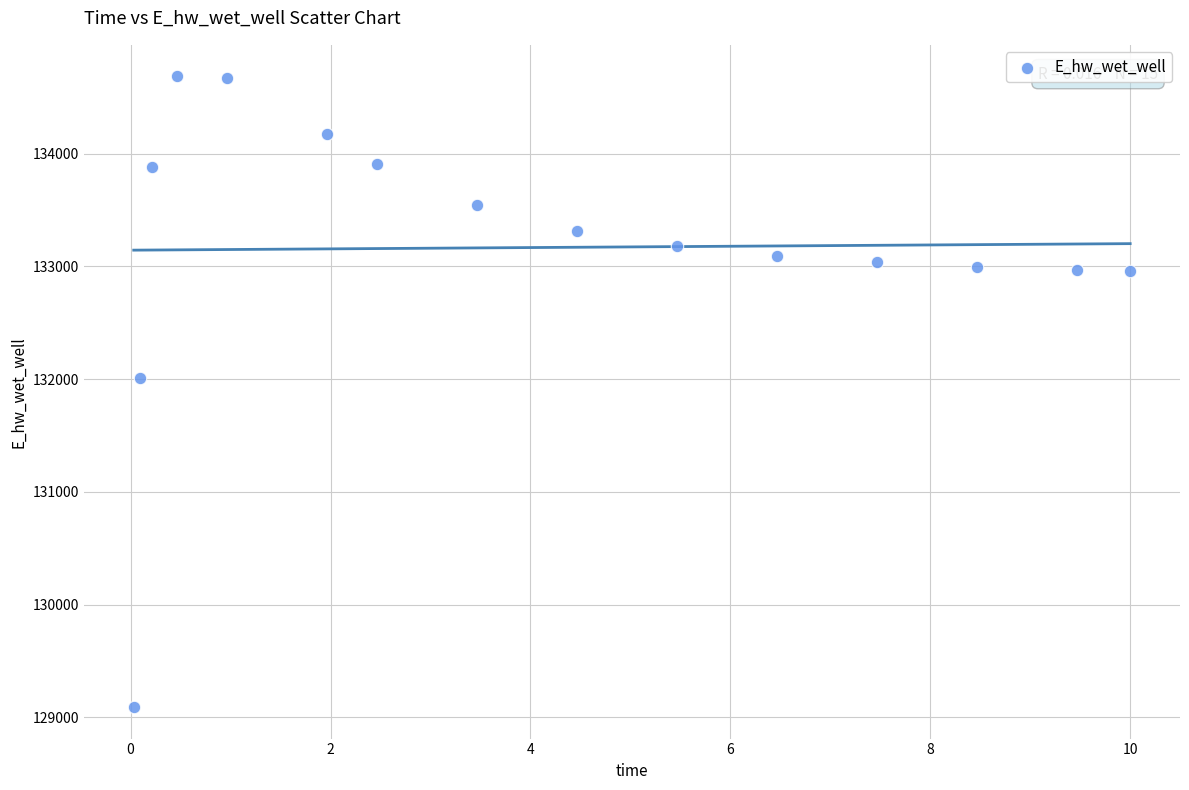

What Y value in the scatter plot is closest to 131889?

132010.9